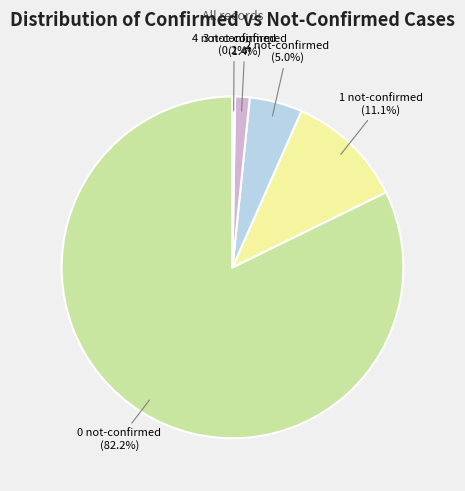

To the nearest percent, what is the difference between the largest and smallest slice percentages?

82%